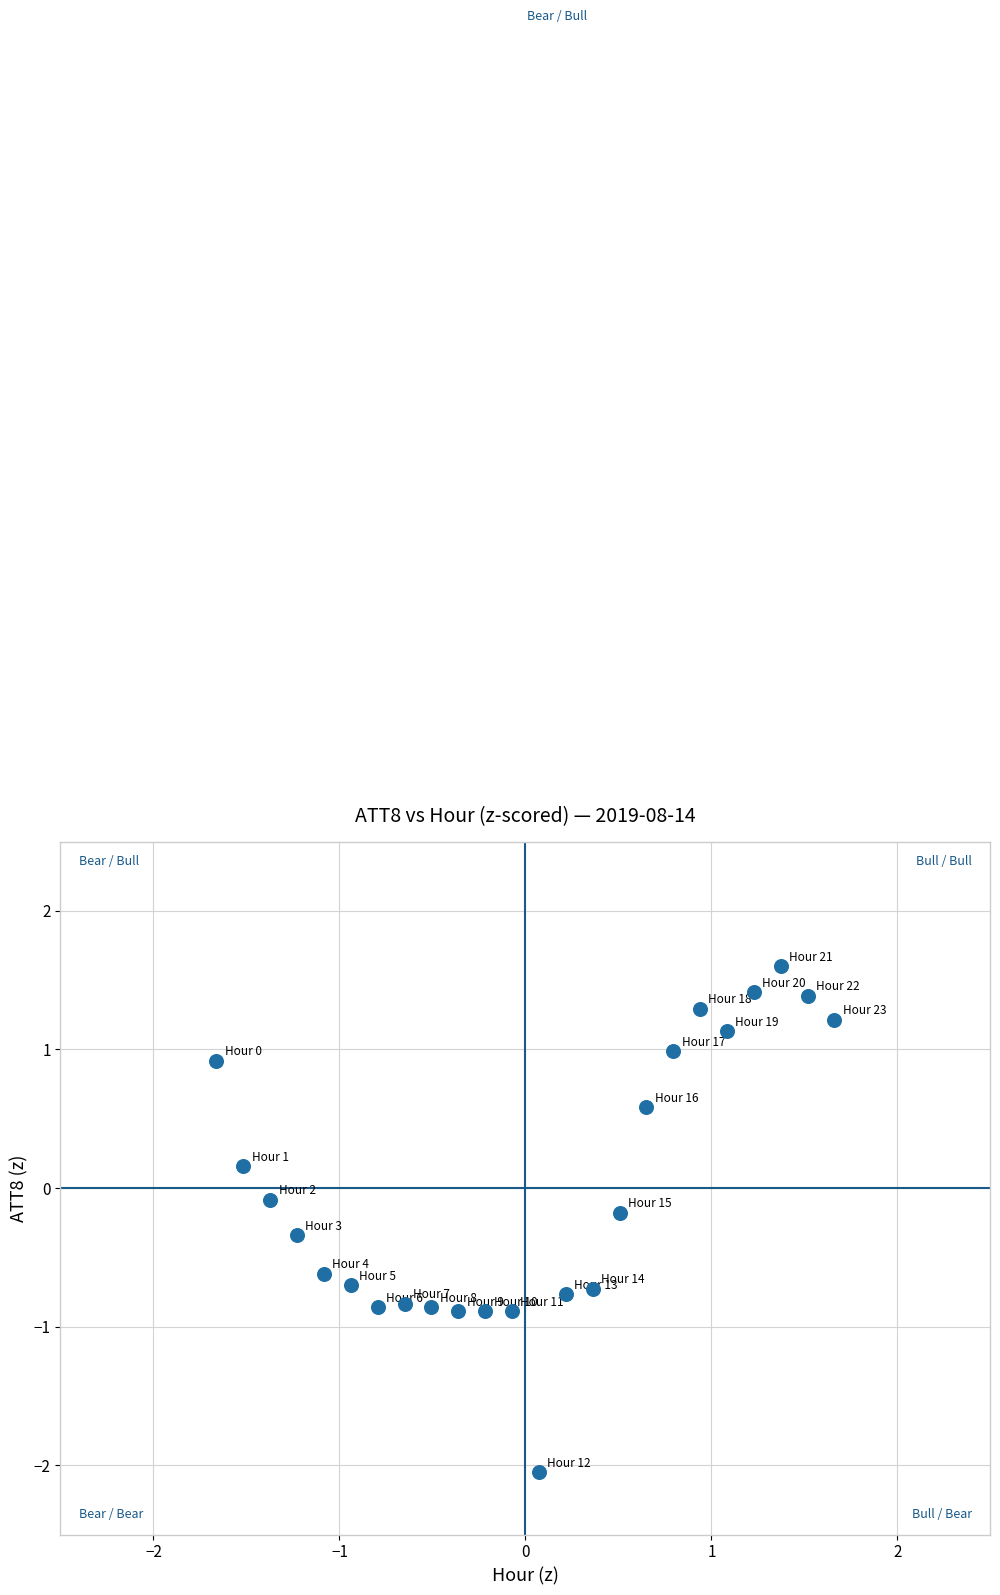

What is the range of X values (max minus min)?

3.3